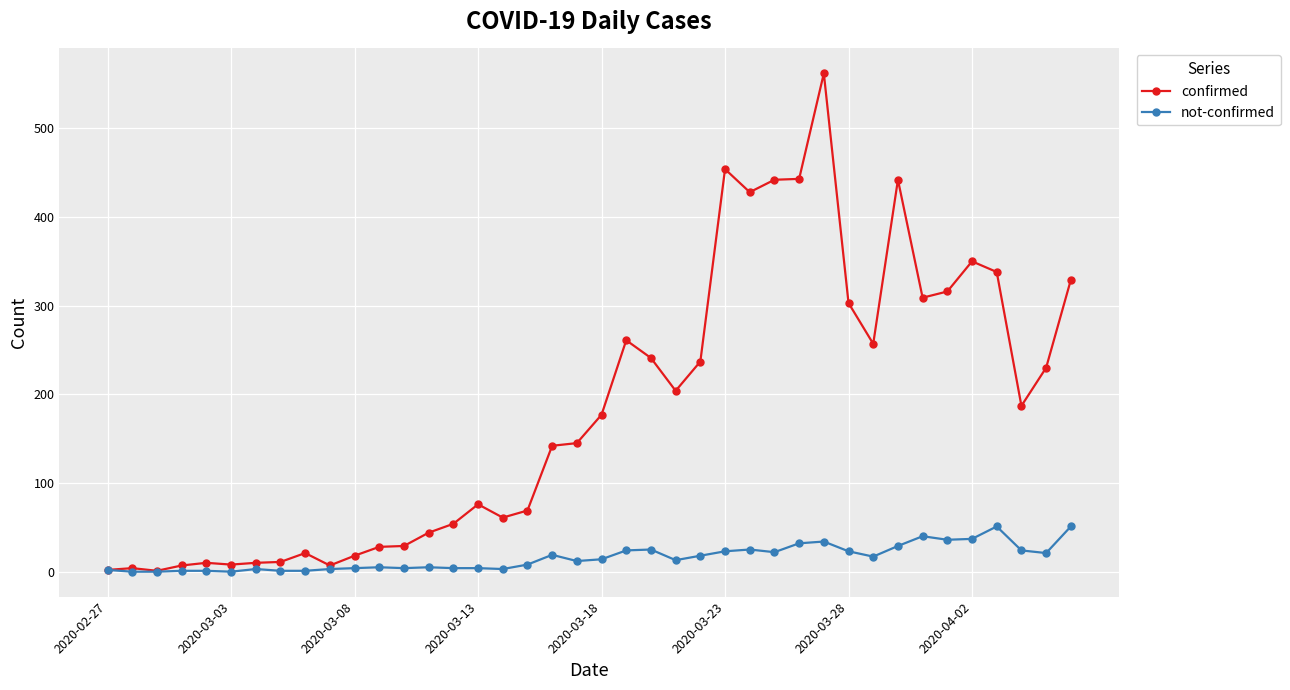

What is the value of the confirmed point at the 32nd from the left?

257